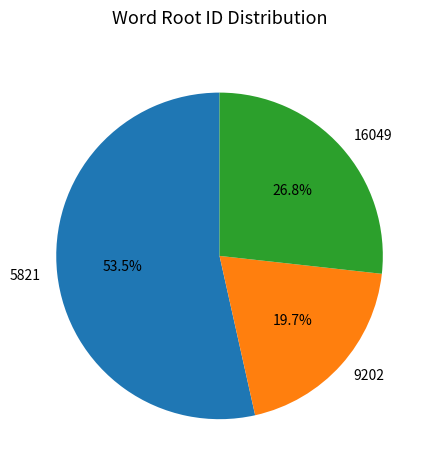

Which category has the biggest portion of the pie?

5821